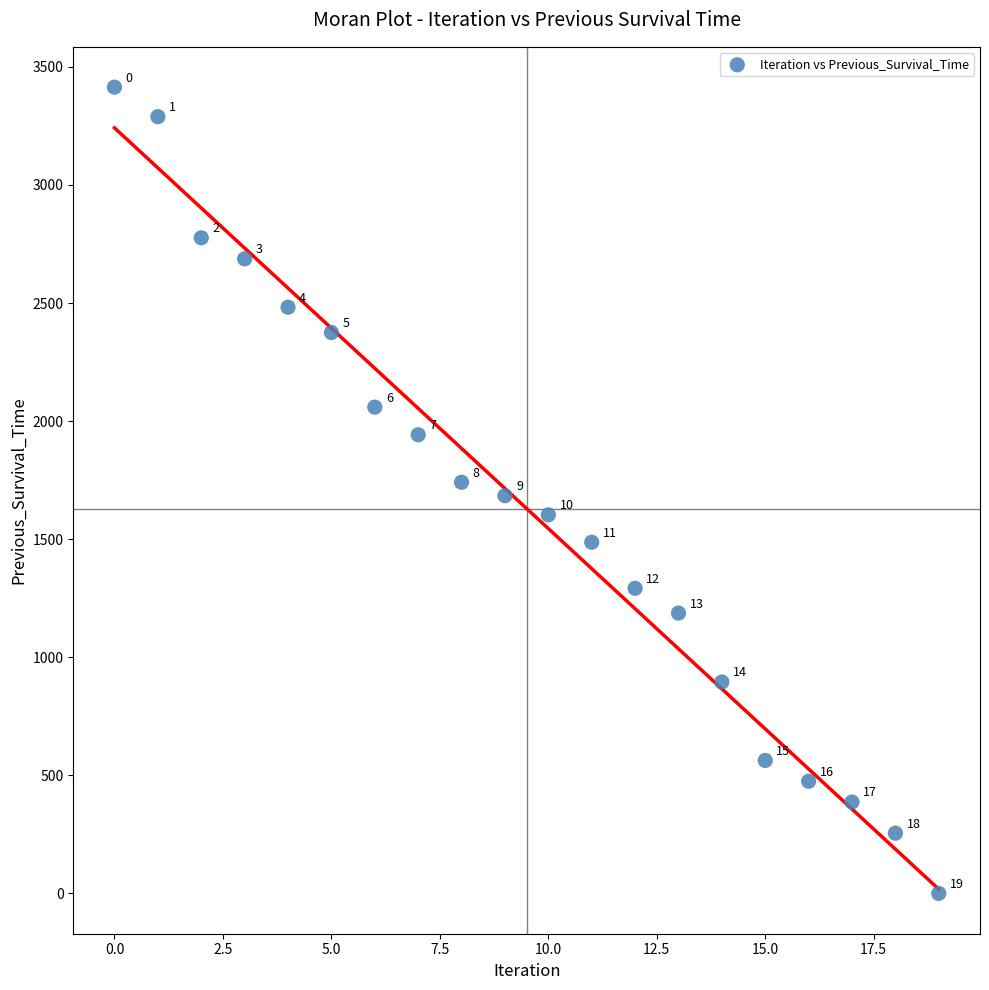

What Y value in the scatter plot is closest to 1707?

1684